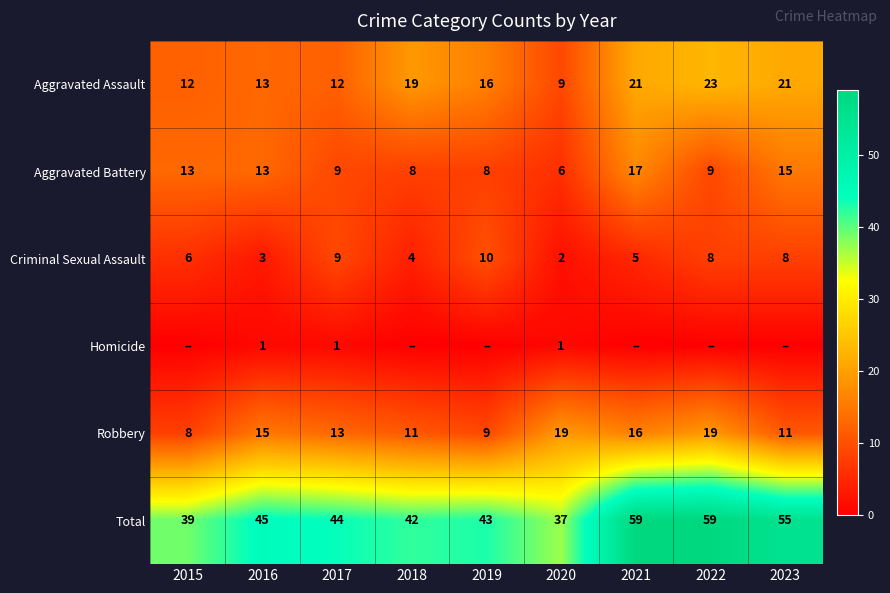

What is the minimum value for Aggravated Assault?

9